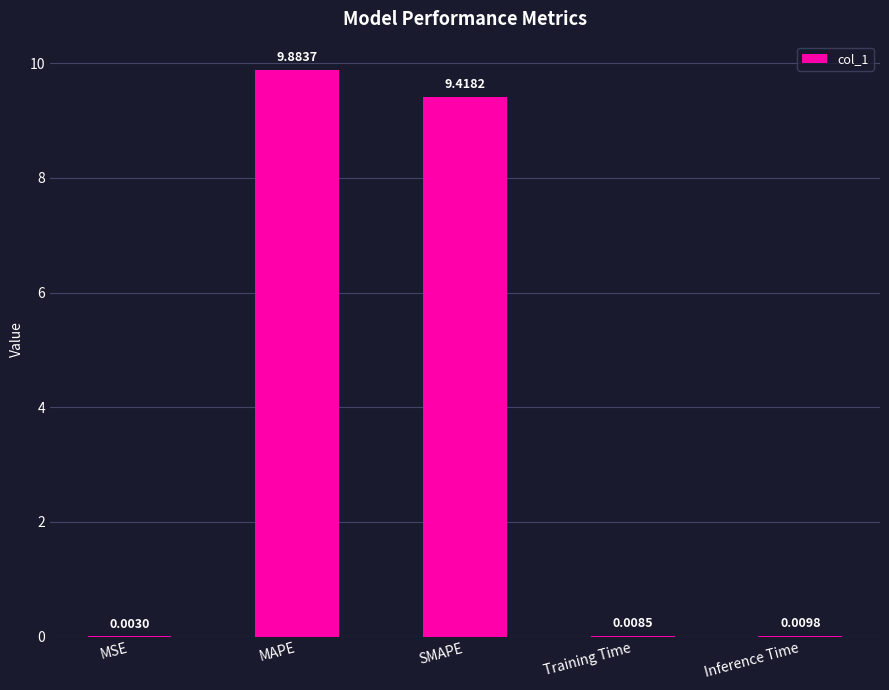

At which label is the value closest to 4?

Inference Time